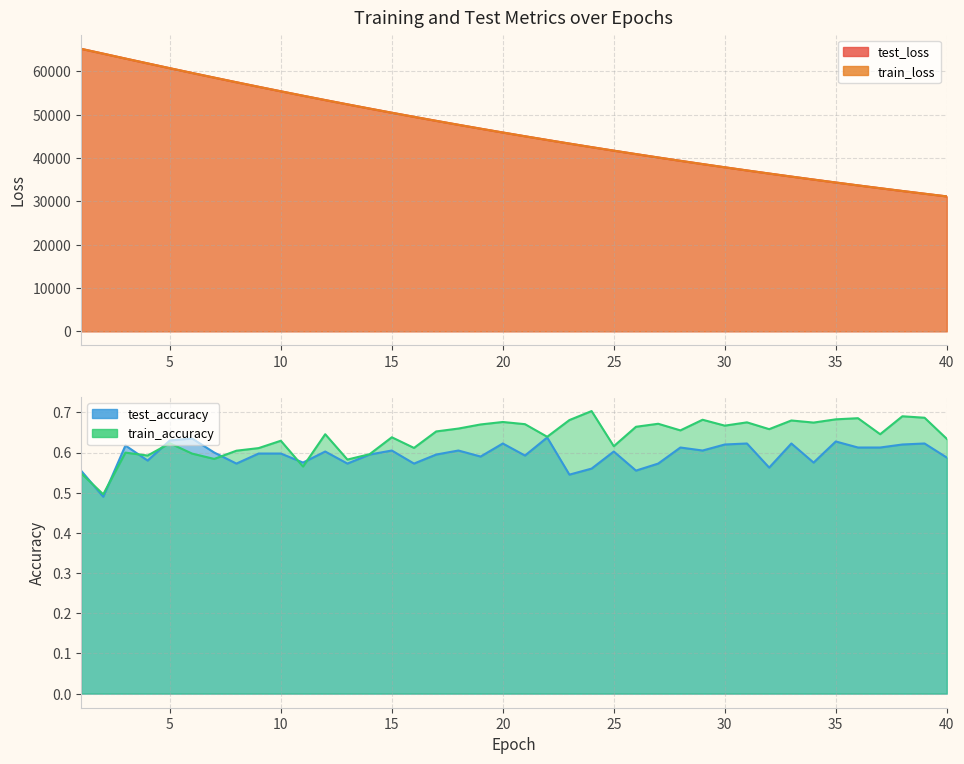

Is it true that train_loss equals 60756.0 at 5?

True